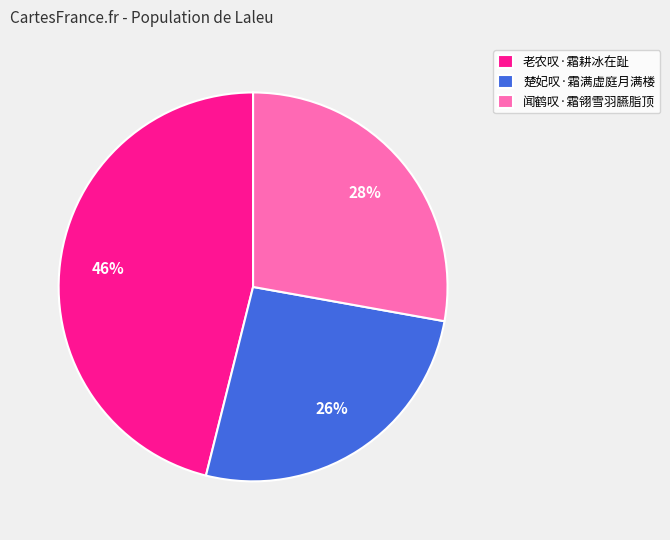

Rank the categories by value from highest to lowest.

老农叹·霜耕冰在趾, 闻鹤叹·霜翎雪羽臙脂顶, 楚妃叹·霜满虚庭月满楼